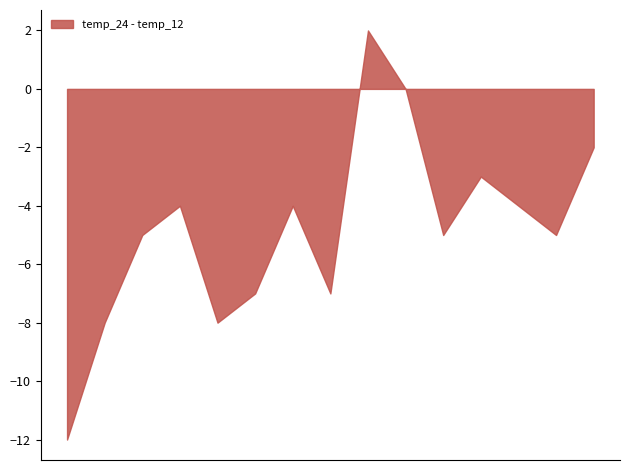

What is the difference between the maximum and minimum values?

14